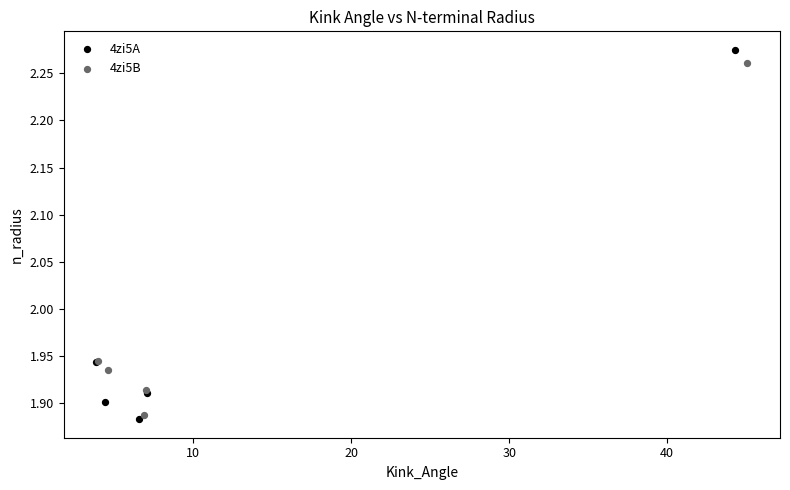

Which series has the widest spread of Y values?

4zi5A